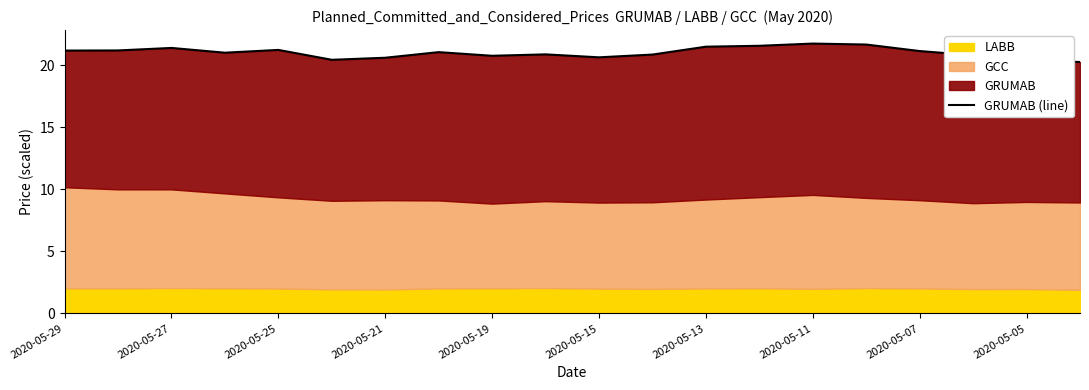

At which label does the data first exceed 21?

2020-05-29